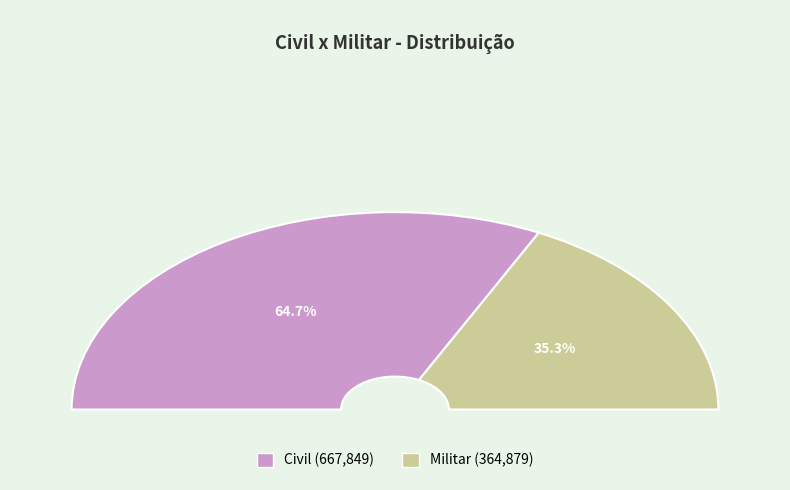

Which category has the biggest portion of the pie?

Civil